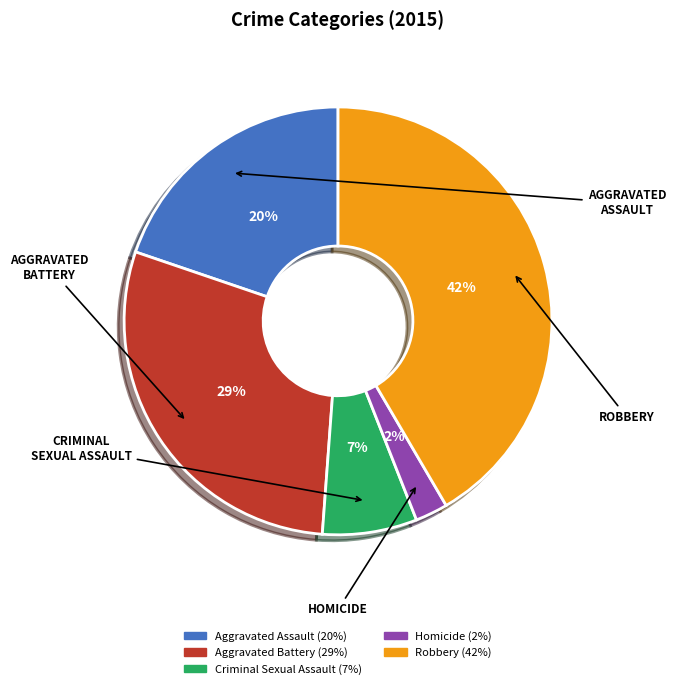

What percentage is the Aggravated Assault slice, to the nearest percent?

20%